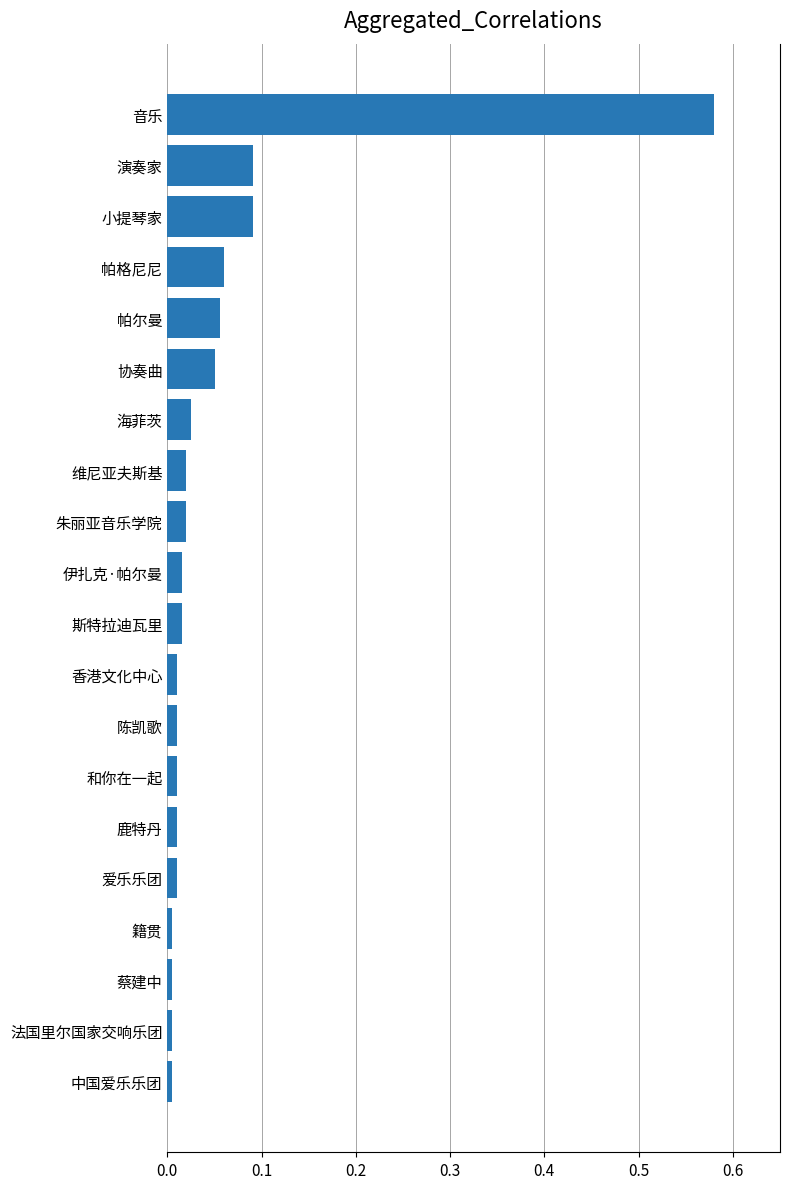

Is it true that the value at 维尼亚夫斯基 is 0.0?

True